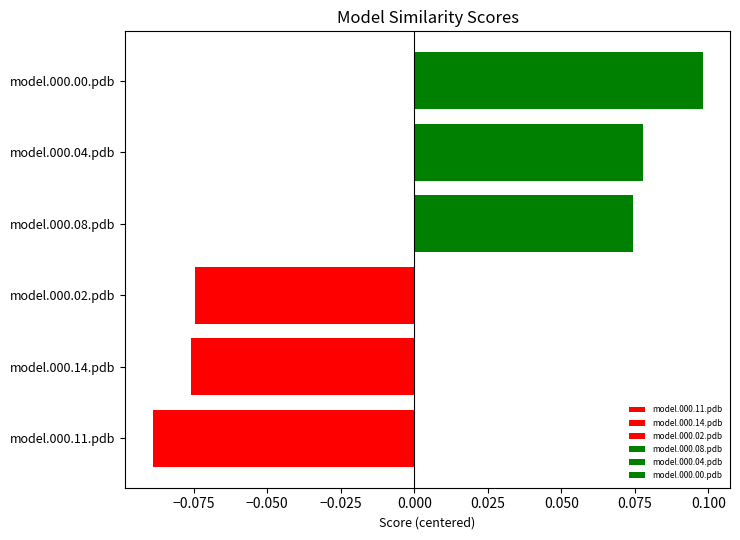

Does the chart contain stacked bars?

No